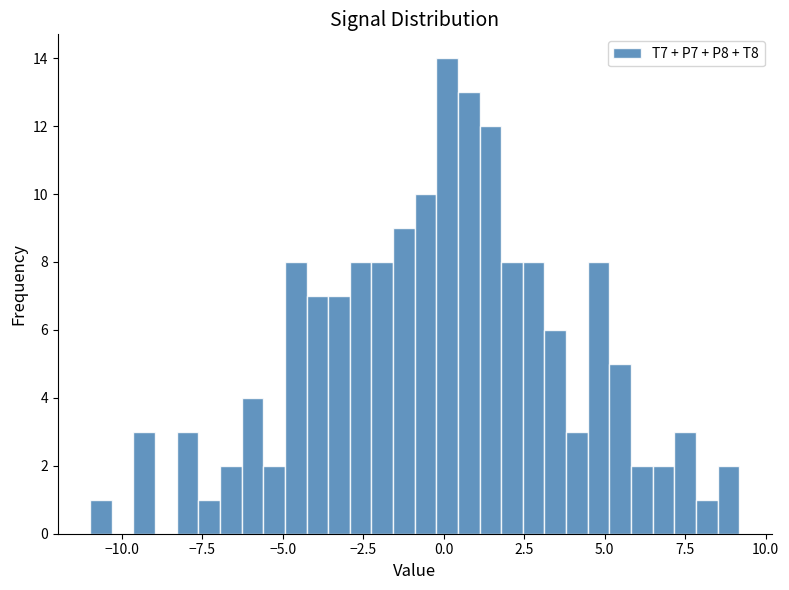

Read against the x-axis, roughly where is the centre of the tallest bar?

0.0